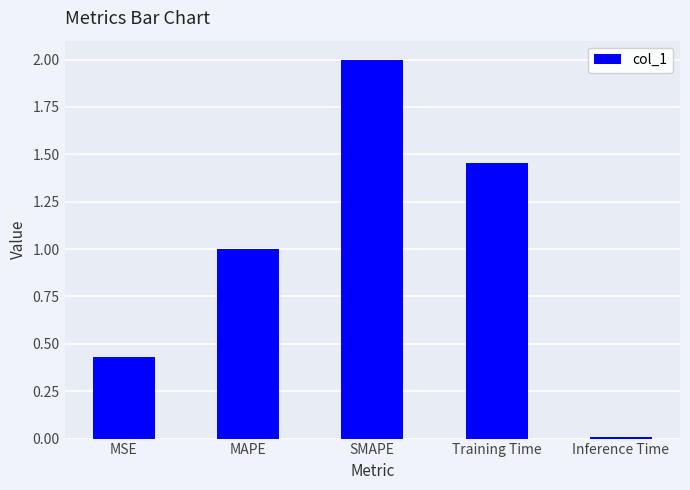

What position from the right is SMAPE?

3